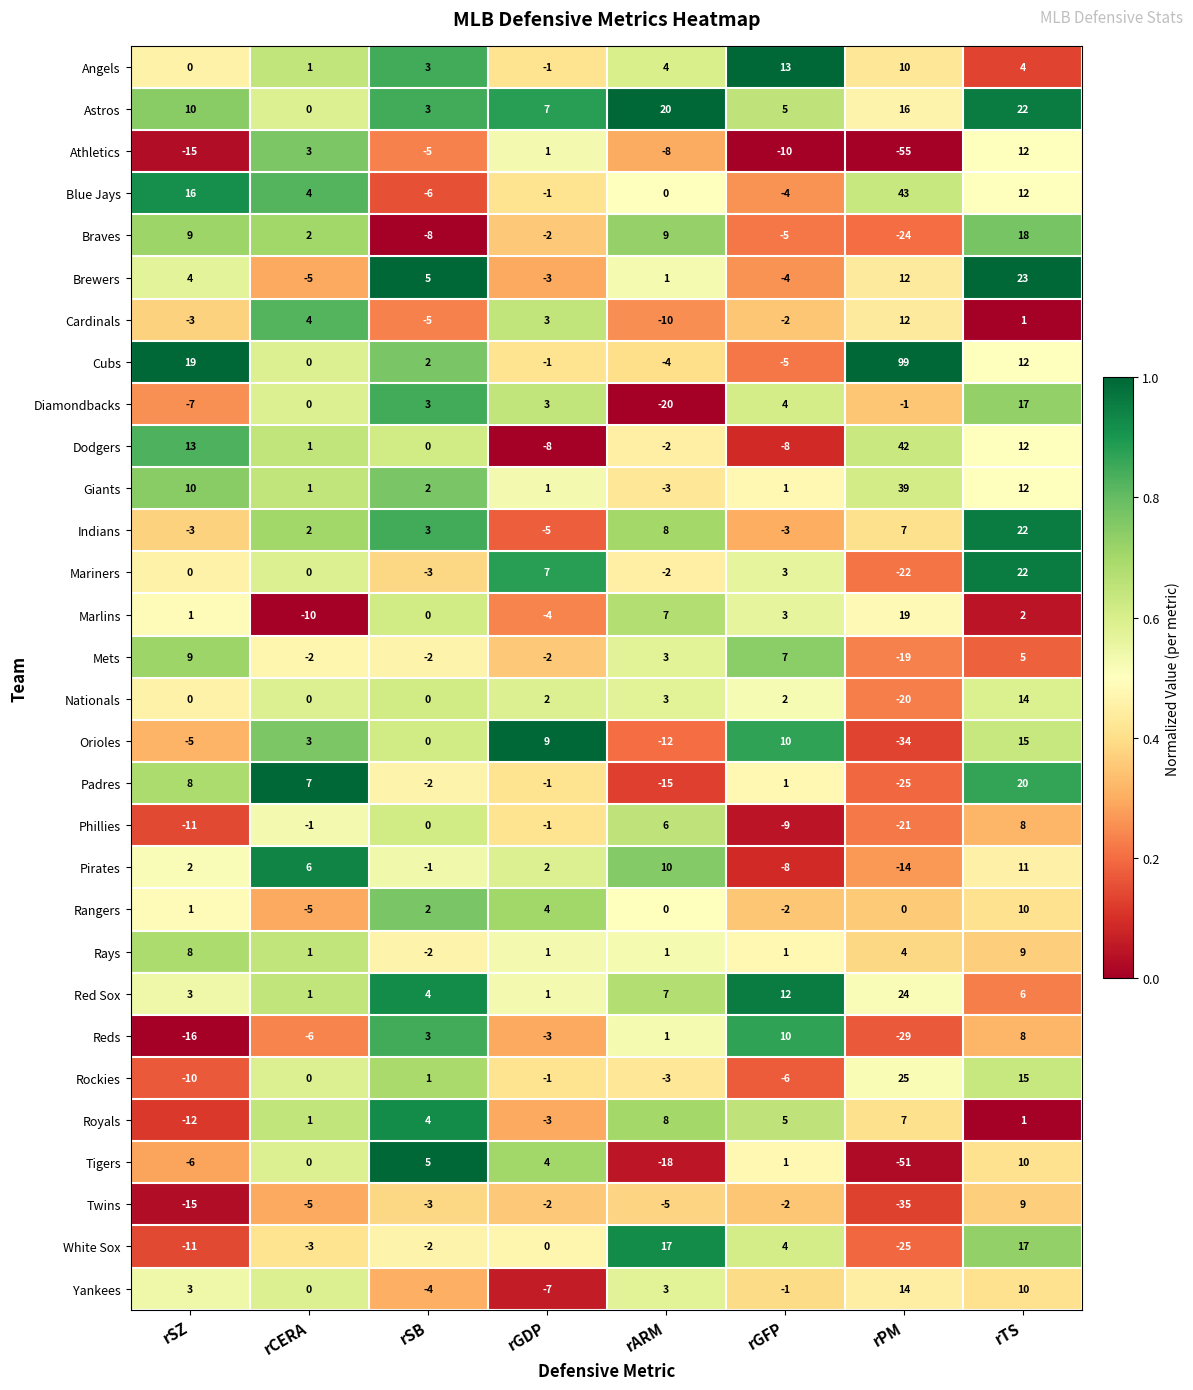

What is the difference between the second highest and second lowest values in the Brewers series?

16